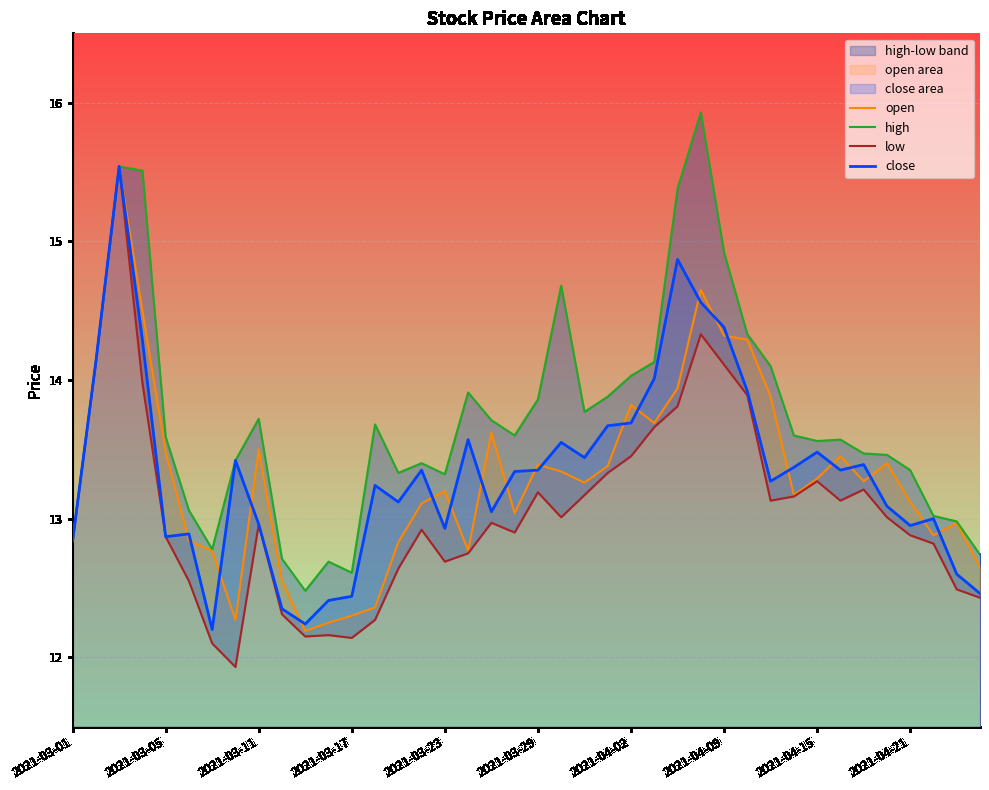

What is the value of the high point at the 40th from the left?

12.7